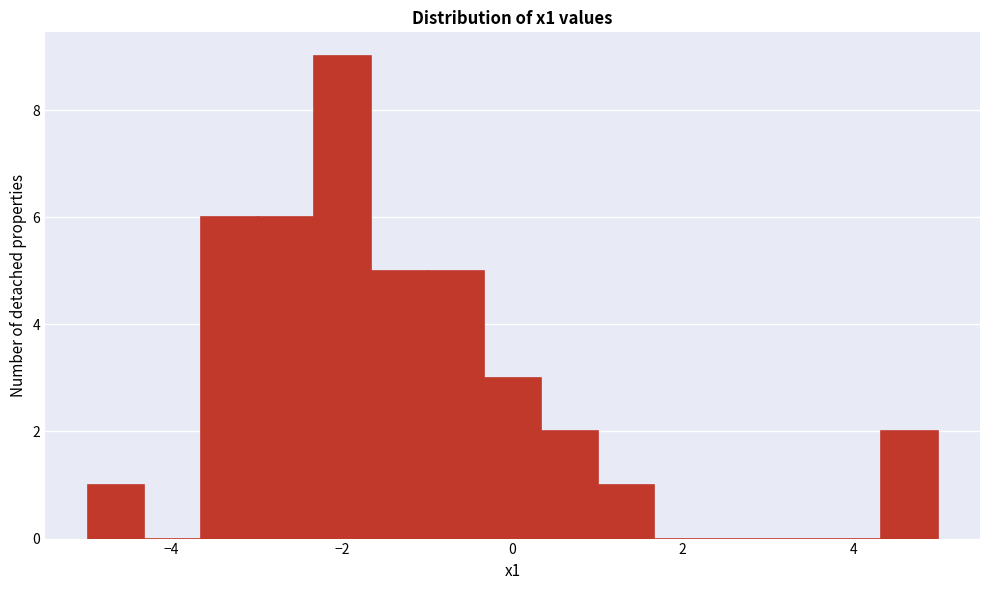

Read against the x-axis, roughly where is the centre of the tallest bar?

-2.0